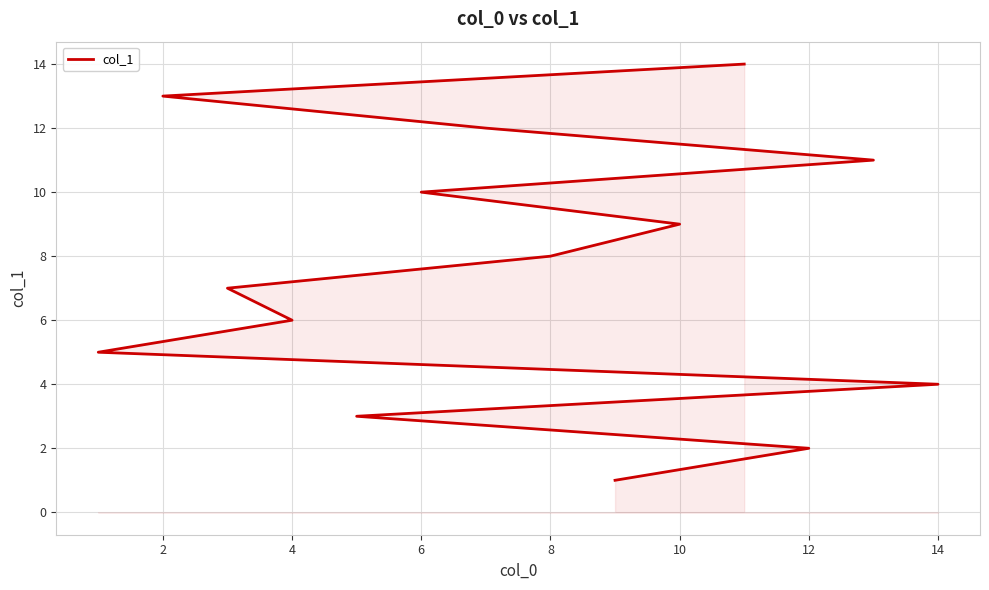

True or false: there are more than 0 points higher than both neighbors.

False